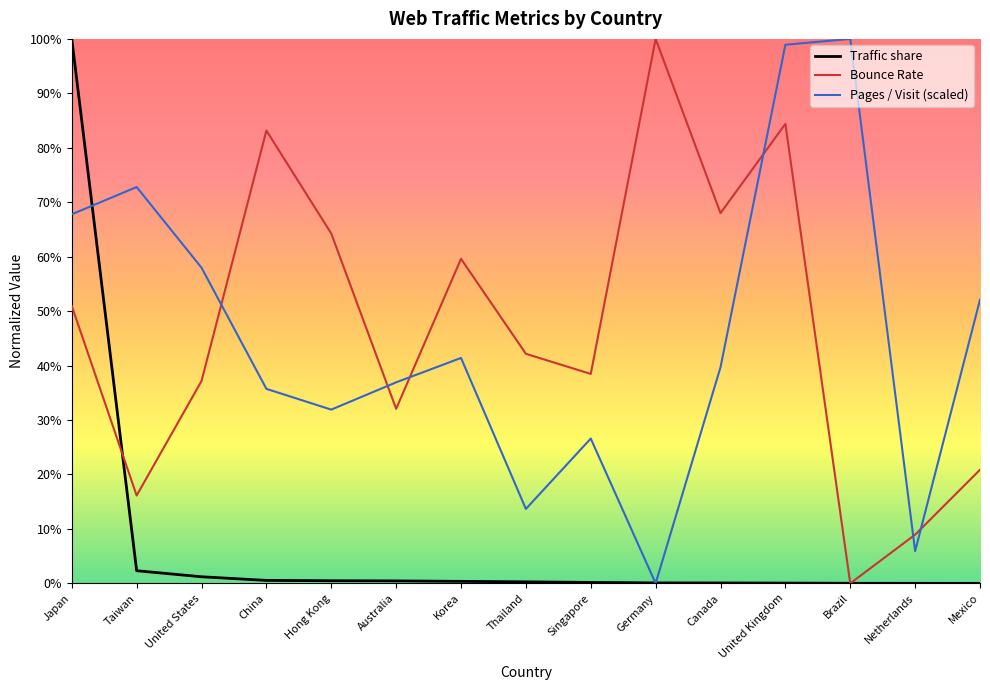

What are all the series names shown in the legend?

Traffic share, Bounce Rate, Pages / Visit (scaled)